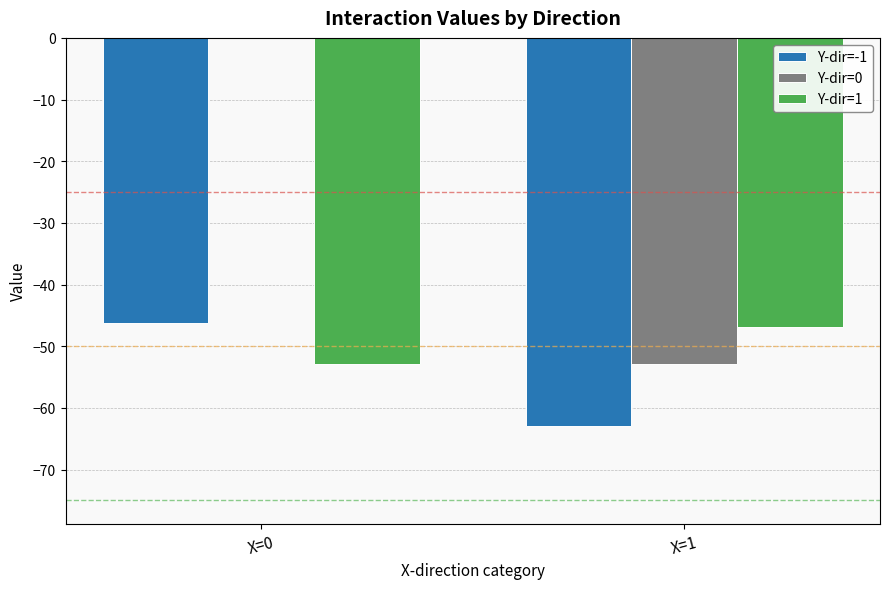

What is the sum of all Y-dir=-1 values?

-109.2